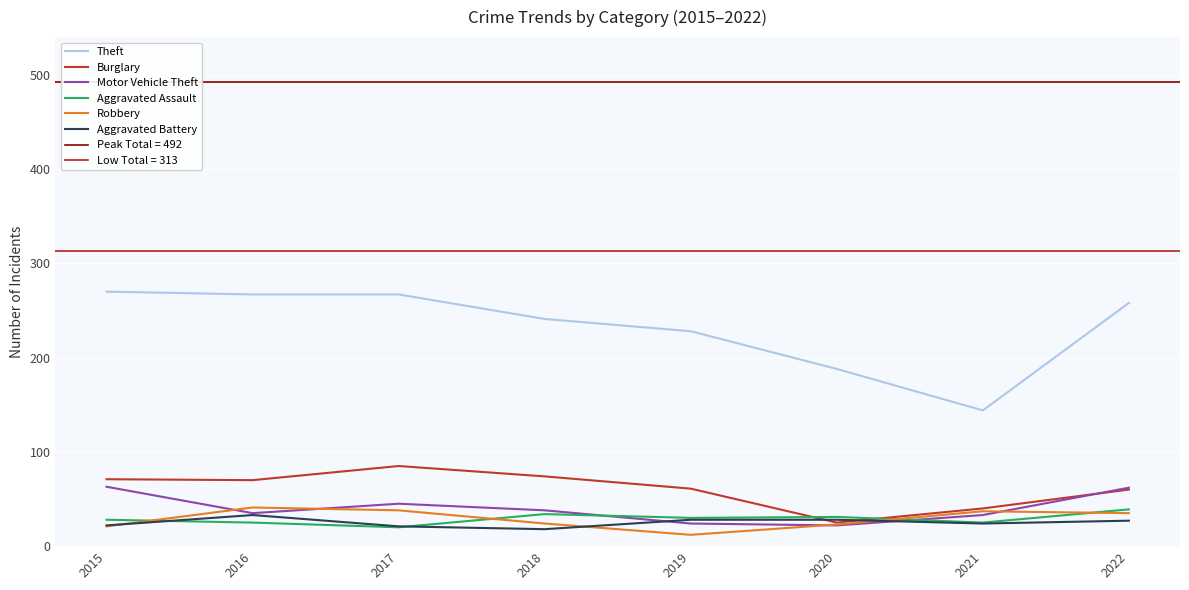

What is the spread (max minus min) of values at 2022?

231